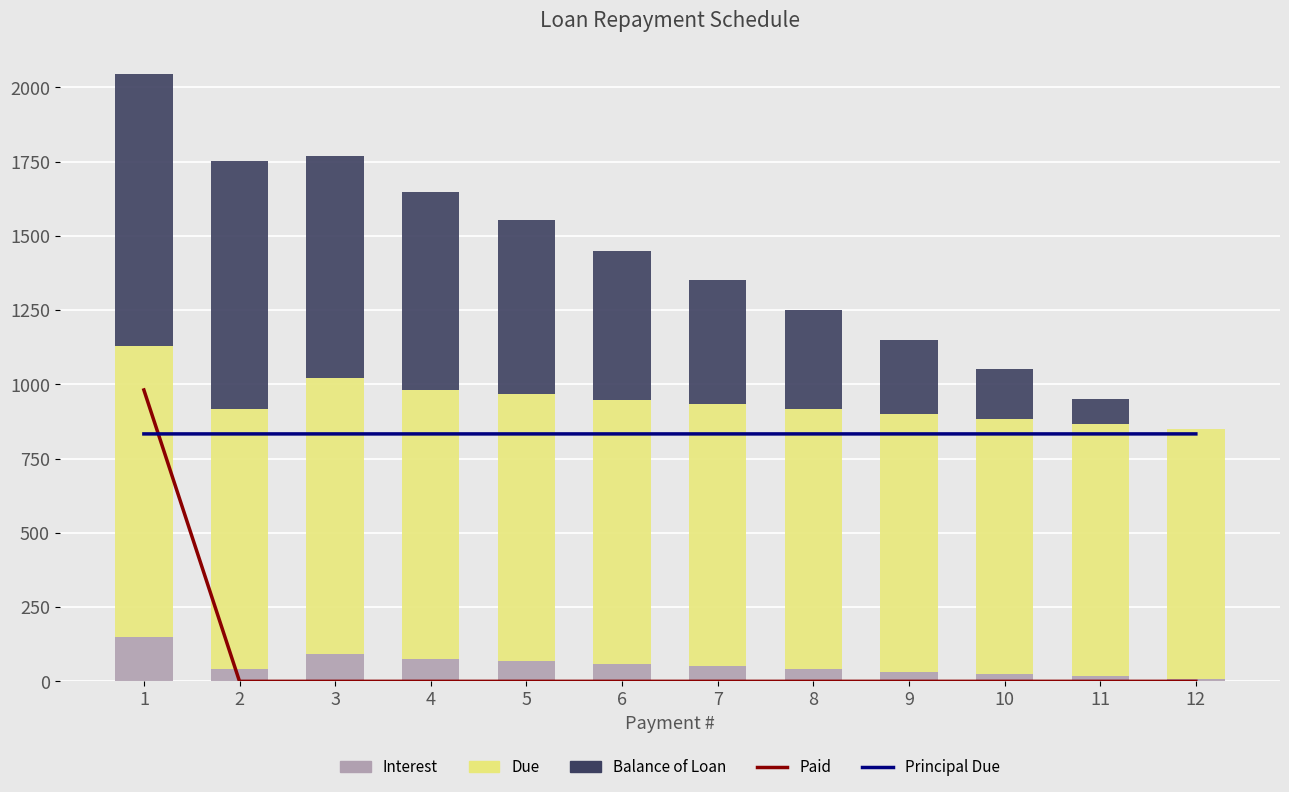

What is the sum of the Interest values at 5 and 8?

110.4